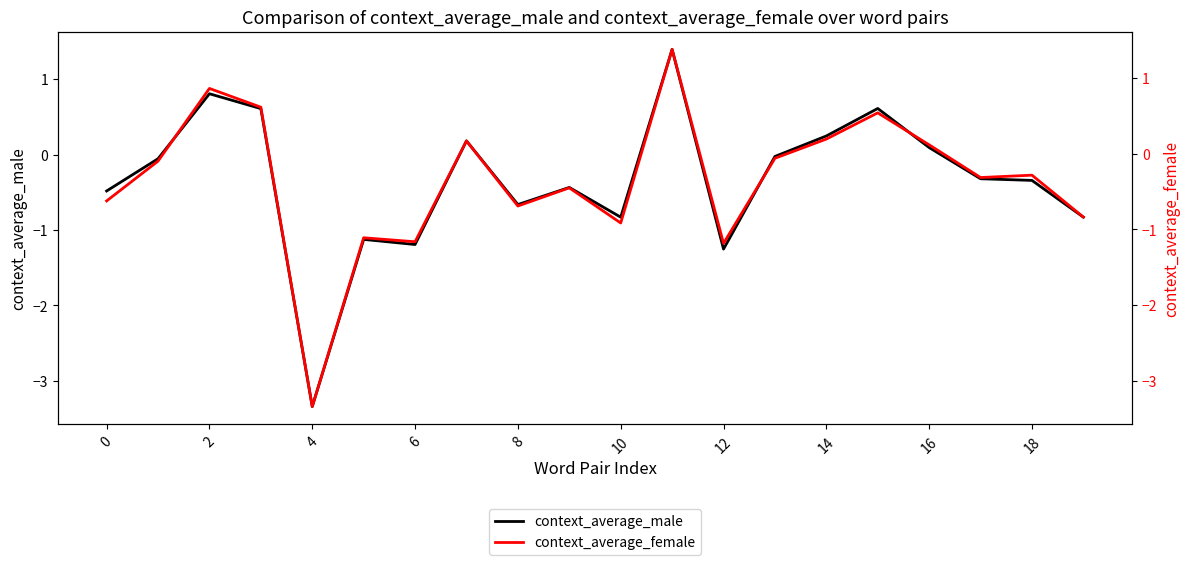

What is the minimum value for context_average_male?

-3.3